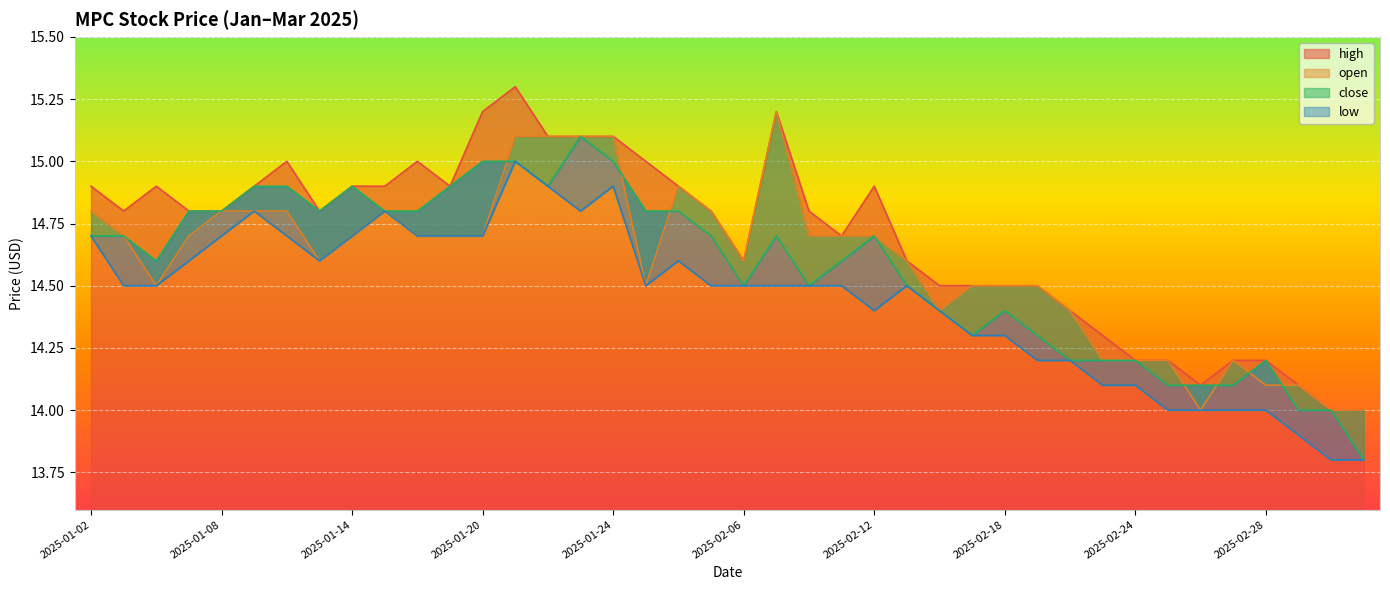

Which label corresponds to the smallest value in the chart?

2025-03-05